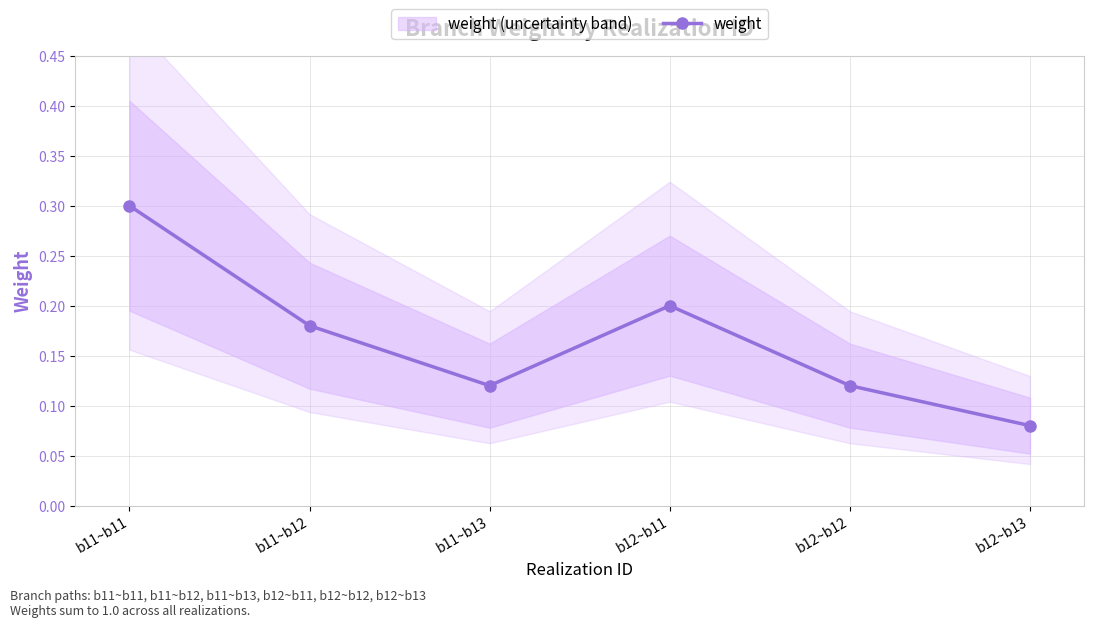

How many lines are shown in the chart?

1